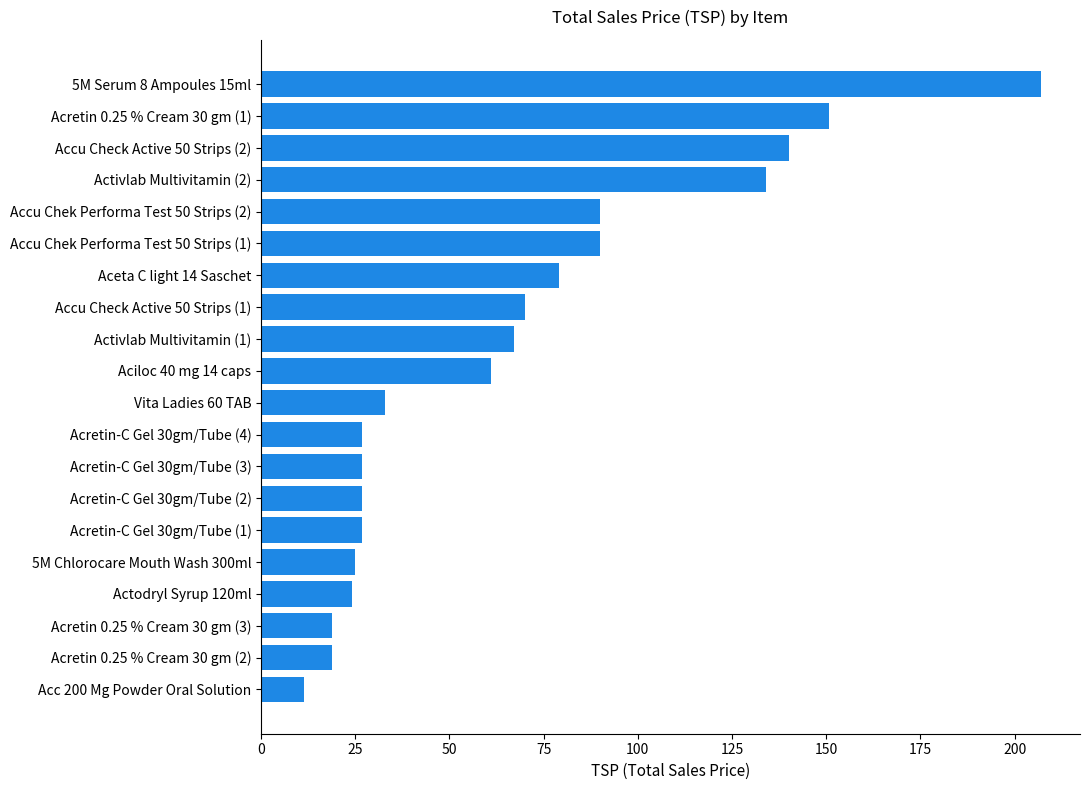

Are the bars horizontal?

Yes